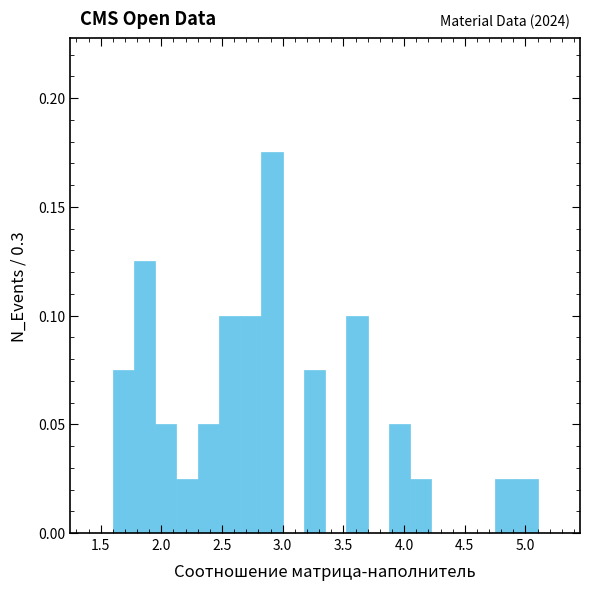

Read against the x-axis, roughly where is the centre of the tallest bar?

2.90